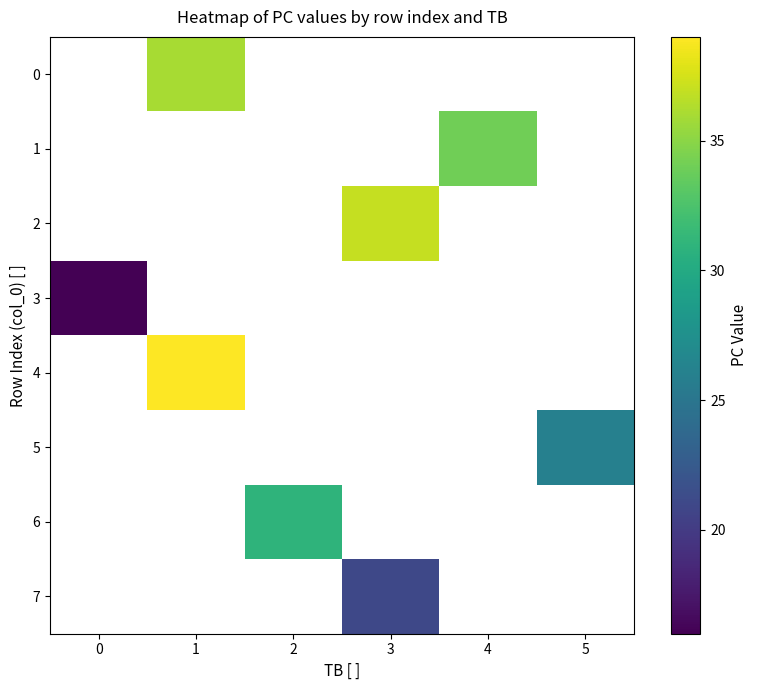

What is the smallest value displayed?

16.0